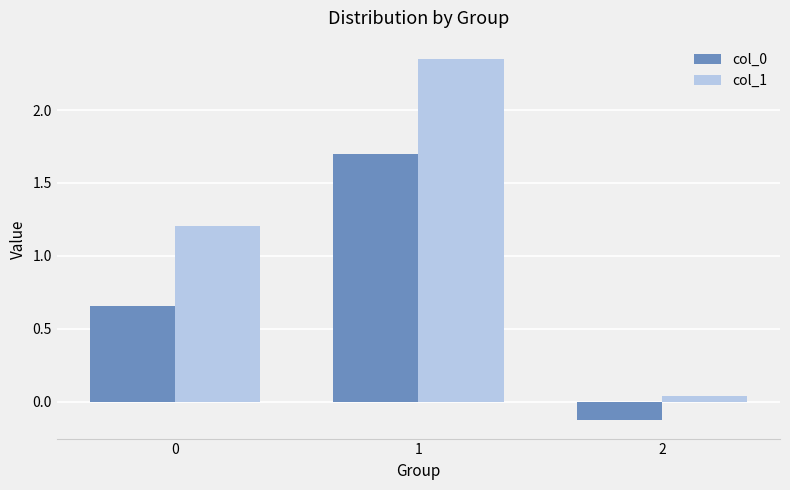

What is the average value of the col_1 series?

1.2